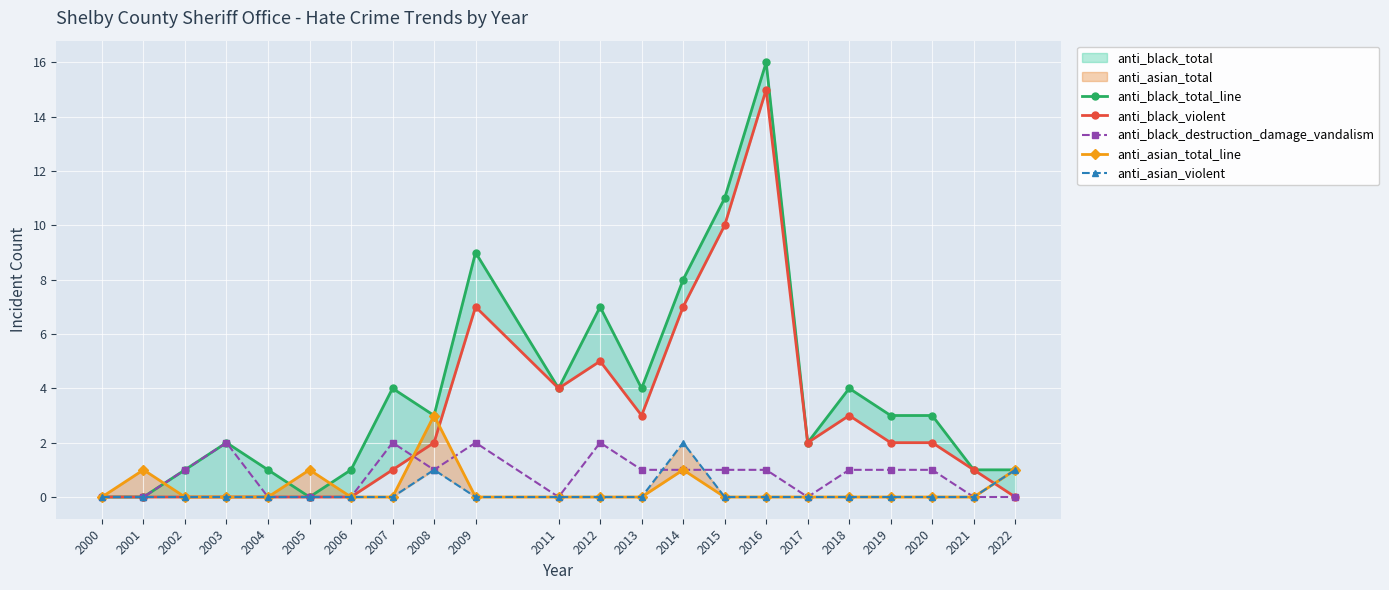

True or false: anti_black_destruction_damage_vandalism and anti_black_total_line cross at least once.

False